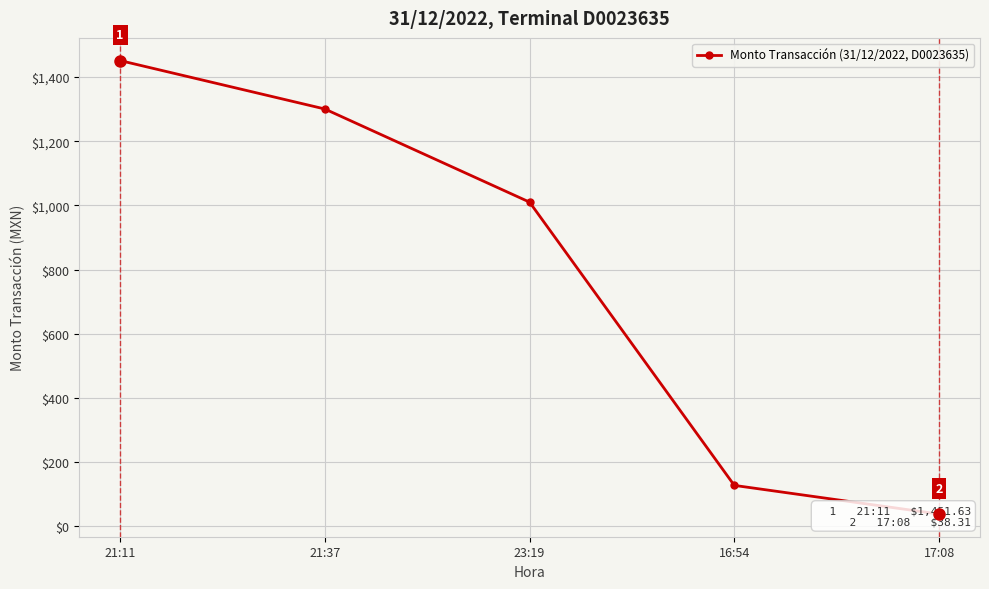

What is the sum of the values at 23:19 and 16:54?

1138.0